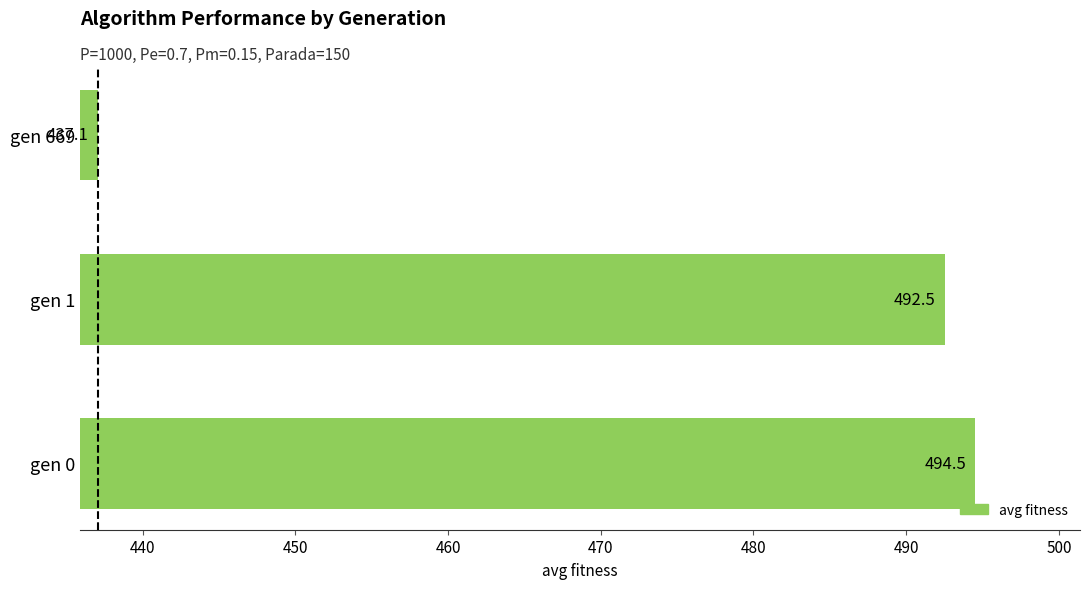

True or false: the data shows 739.5 at gen 1.

False